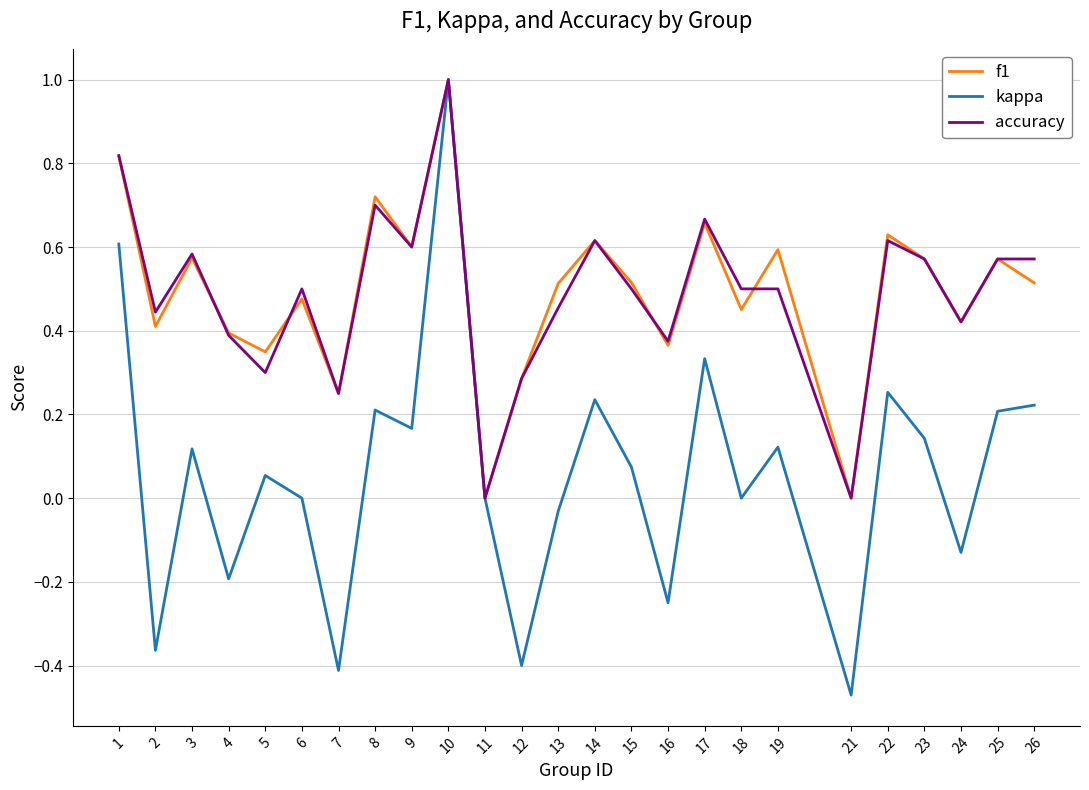

True or false: accuracy and f1 cross at least once.

True